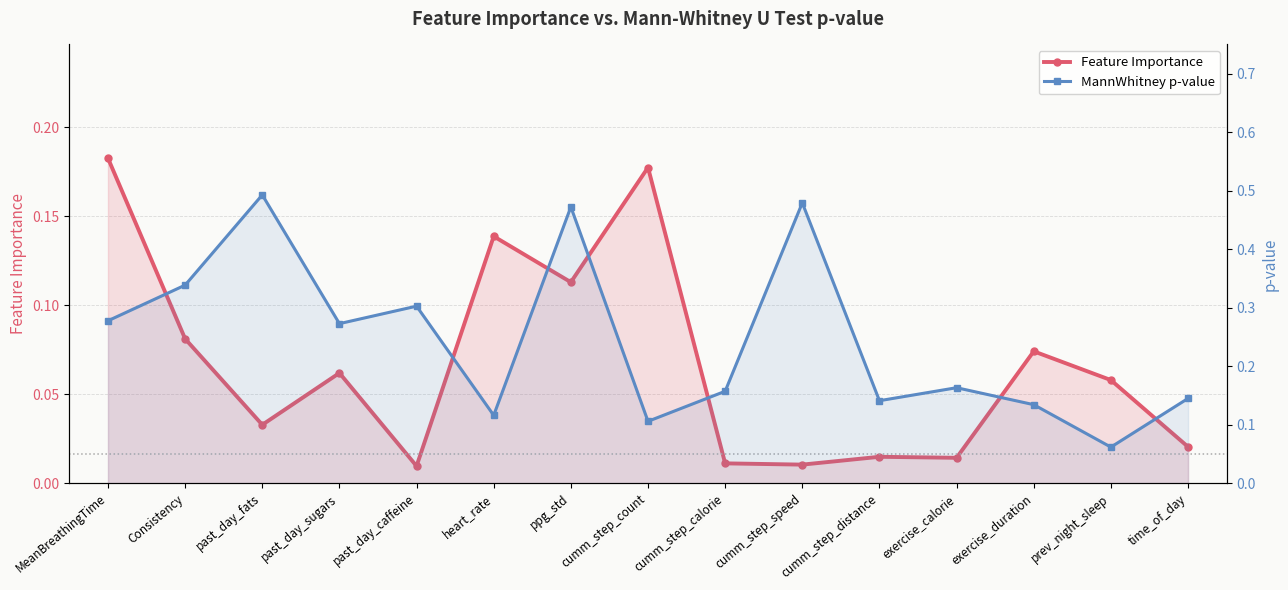

What is the difference between the highest and lowest values at MeanBreathingTime?

0.1